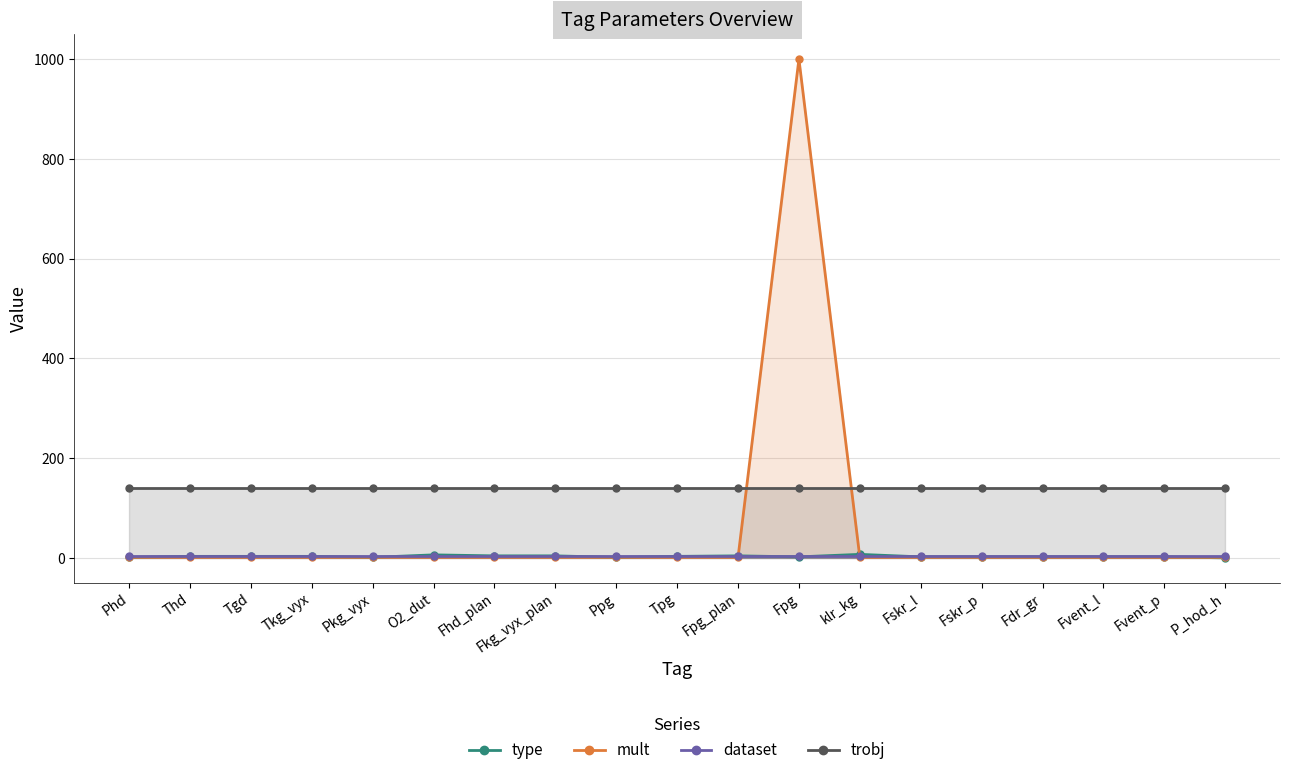

Reading left to right, what are all the values shown in this chart?

type: Phd=1	Thd=3	Tgd=3	Tkg_vyx=3	Pkg_vyx=1	O2_dut=6	Fhd_plan=4	Fkg_vyx_plan=4	Ppg=1	Tpg=3	Fpg_plan=4	Fpg=2	klr_kg=7	Fskr_l=2	Fskr_p=2	Fdr_gr=2	Fvent_l=2	Fvent_p=2	P_hod_h=0
mult: Phd=1	Thd=1	Tgd=1	Tkg_vyx=1	Pkg_vyx=1	O2_dut=1	Fhd_plan=1	Fkg_vyx_plan=1	Ppg=1	Tpg=1	Fpg_plan=1	Fpg=1000	klr_kg=1	Fskr_l=1	Fskr_p=1	Fdr_gr=1	Fvent_l=1	Fvent_p=1	P_hod_h=1
dataset: Phd=3	Thd=3	Tgd=3	Tkg_vyx=3	Pkg_vyx=3	O2_dut=3	Fhd_plan=3	Fkg_vyx_plan=3	Ppg=3	Tpg=3	Fpg_plan=3	Fpg=3	klr_kg=3	Fskr_l=3	Fskr_p=3	Fdr_gr=3	Fvent_l=3	Fvent_p=3	P_hod_h=3
trobj: Phd=141	Thd=141	Tgd=141	Tkg_vyx=141	Pkg_vyx=141	O2_dut=141	Fhd_plan=141	Fkg_vyx_plan=141	Ppg=141	Tpg=141	Fpg_plan=141	Fpg=141	klr_kg=141	Fskr_l=141	Fskr_p=141	Fdr_gr=141	Fvent_l=141	Fvent_p=141	P_hod_h=141